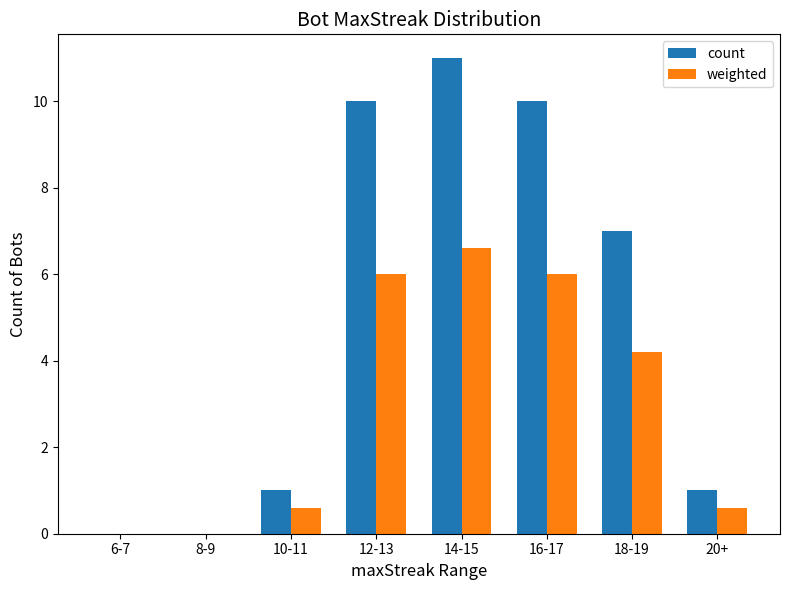

What are all the series names shown in the legend?

count, weighted